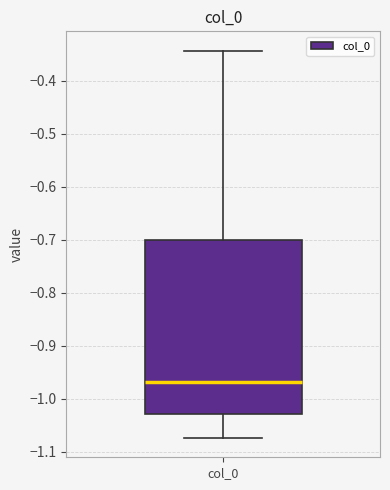

Transcribe this box plot: give where the median line is, the range the box spans, and where the two whiskers end, as read against the y-axis. The values are not printed on the chart, so give them approximately, as read against the axis.

median -0.97, box -1.03 to -0.70, whiskers -1.07 to -0.34